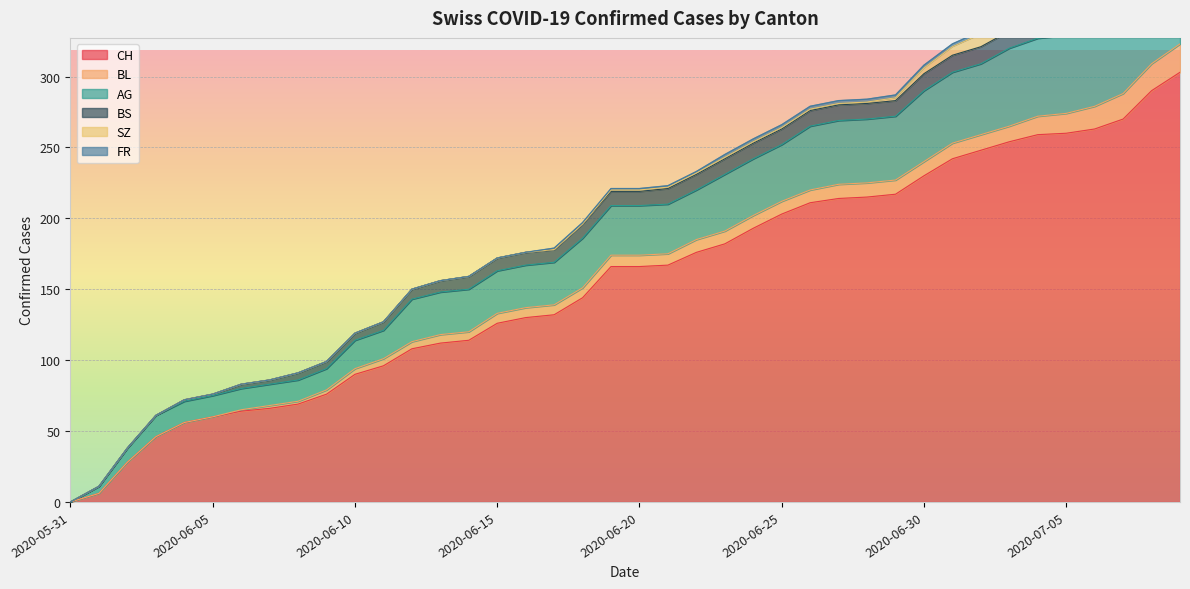

How many lines are shown in the chart?

6